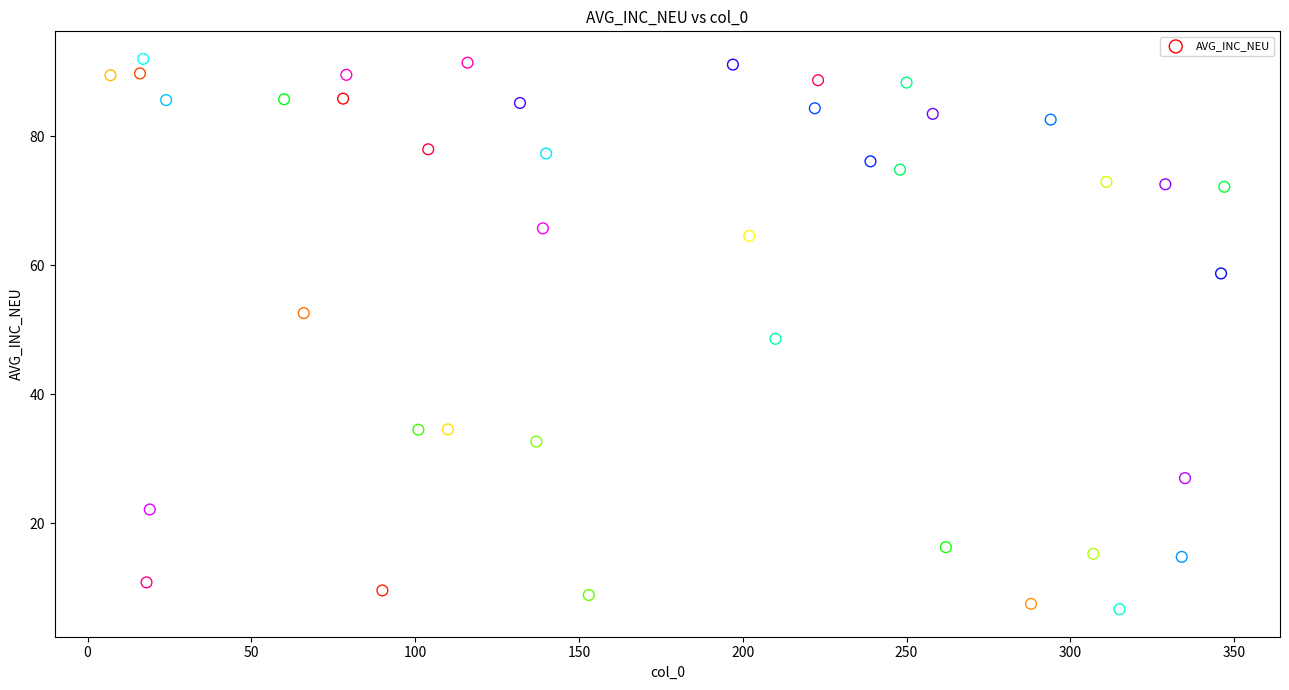

What is the range of Y values (max minus min)?

85.3